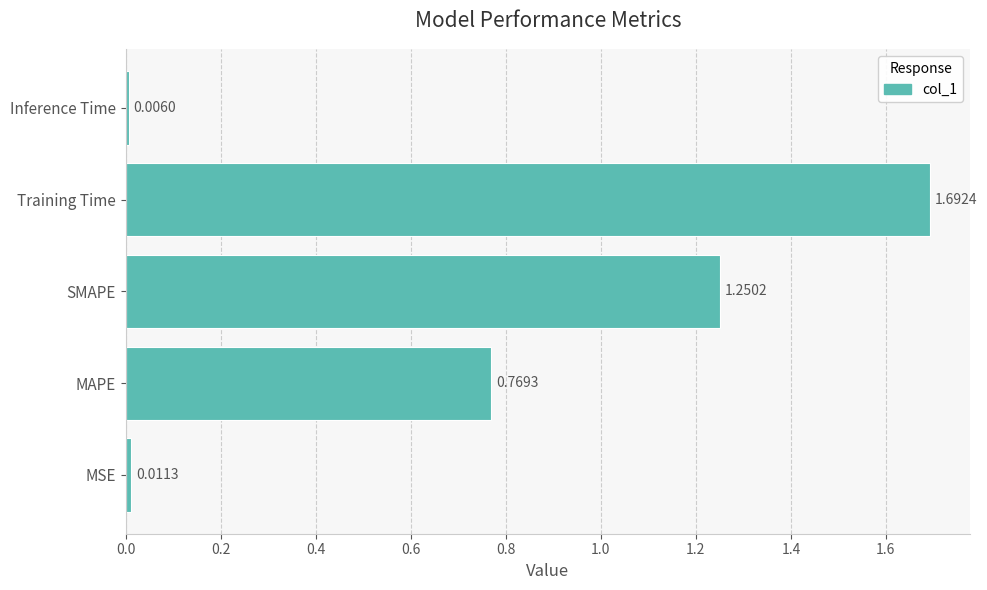

What is the change in value from SMAPE to Inference Time?

-1.2